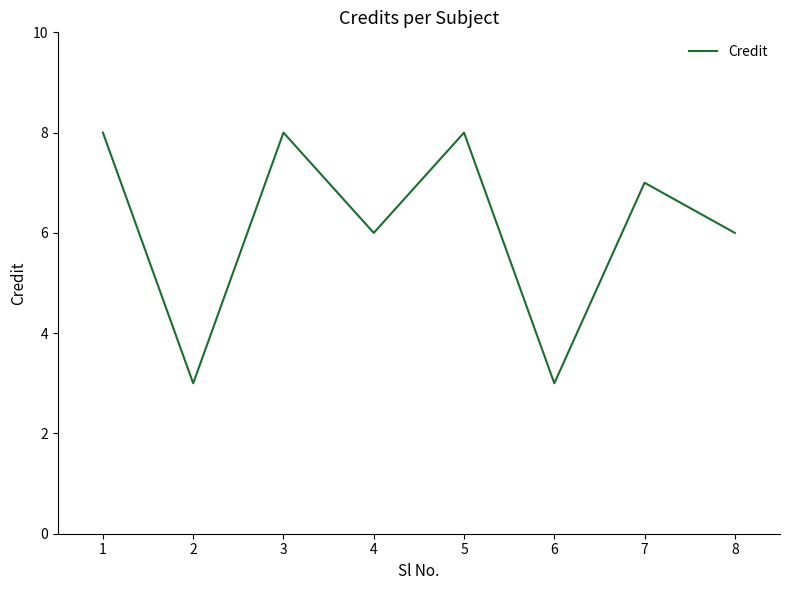

What is the change in value from 1 to 7?

-1